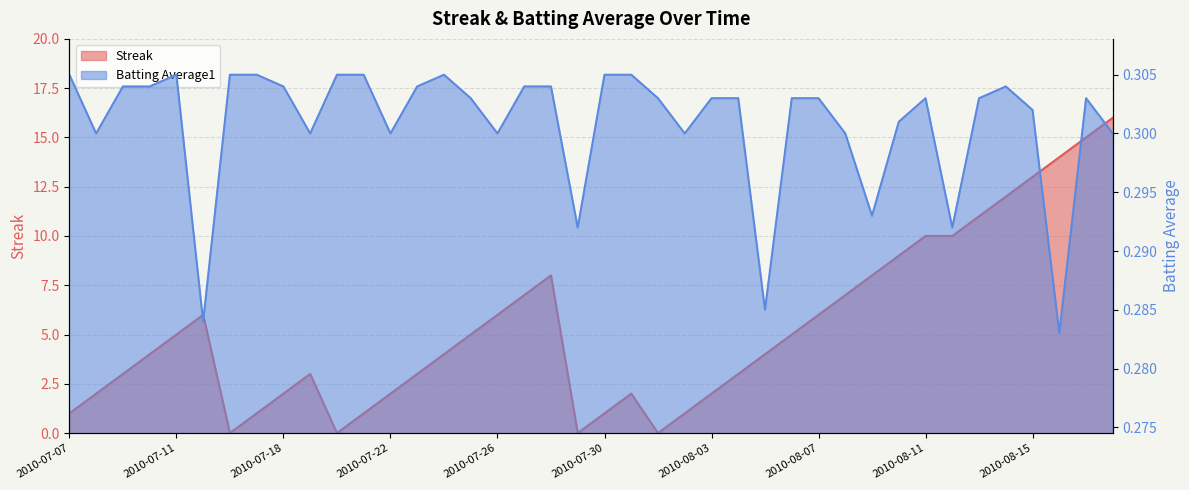

What position from the left is 2010-08-06?

28